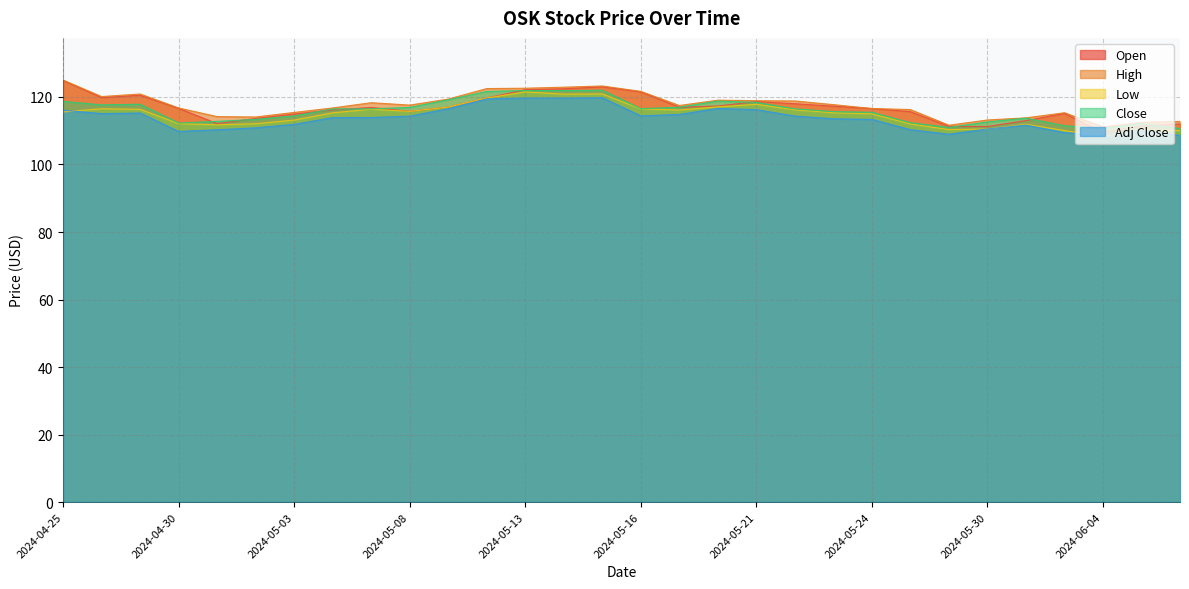

What is the difference between the highest and lowest values at 2024-05-21?

2.7